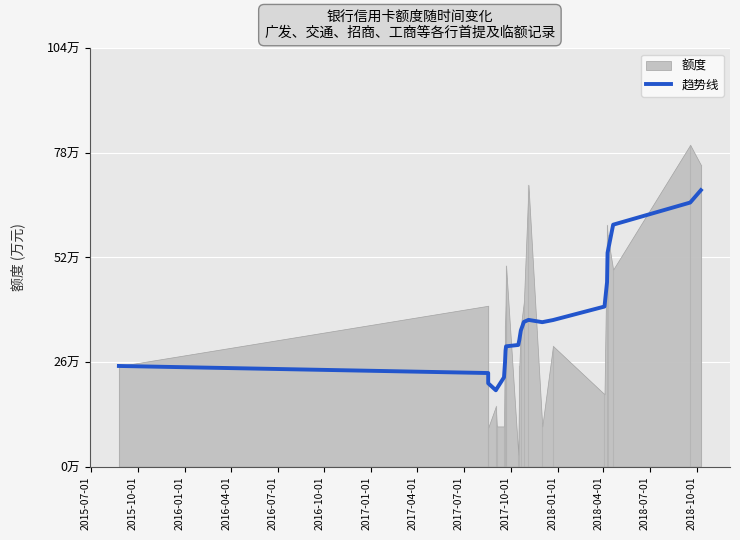

What is the value of the 13th point from the left?

36.0